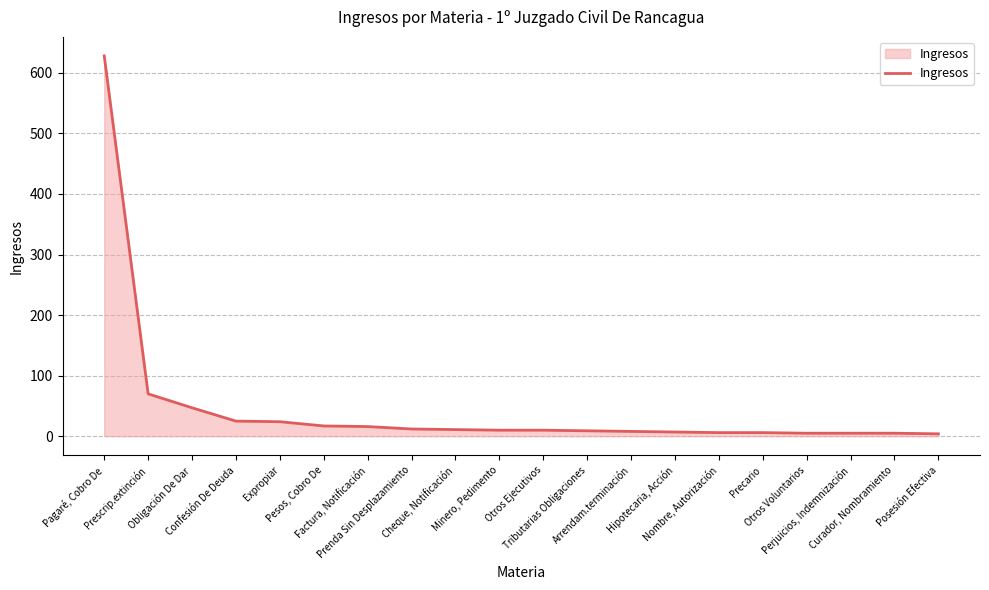

What is the maximum value shown in the chart?

628